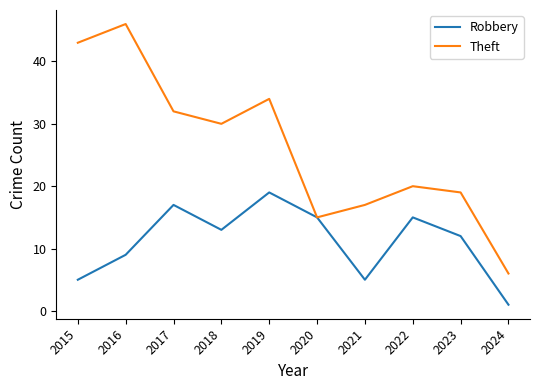

What is the total value across all series at 2015?

48